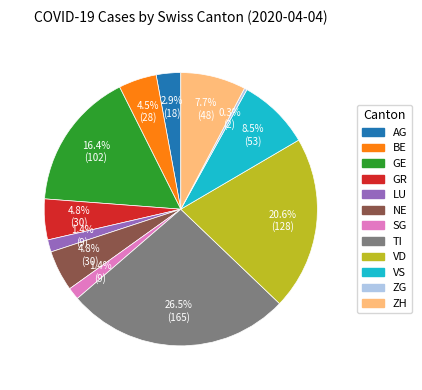

What is the ratio of the value at GE to the value at ZG?

51.0